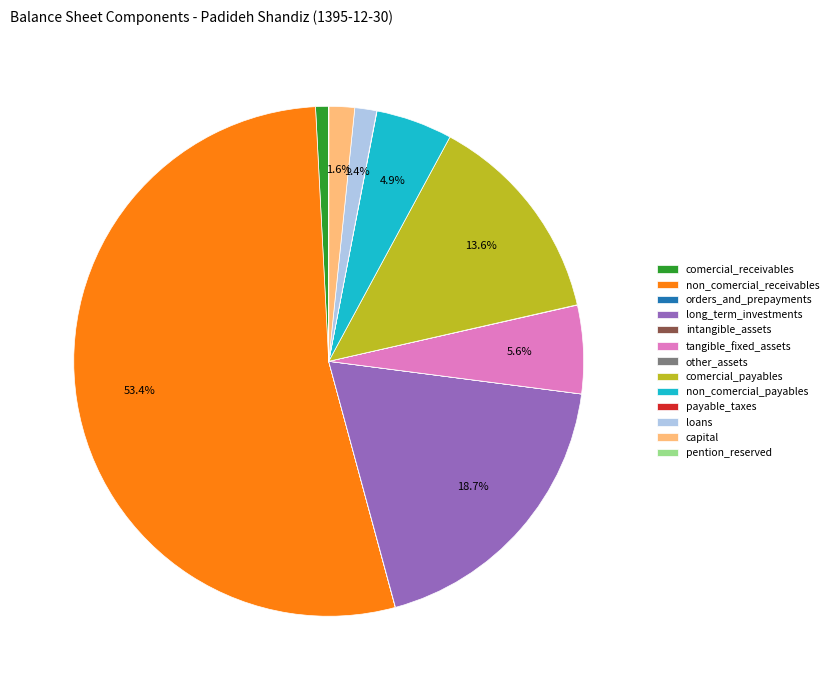

Is the sum of loans and comercial_receivables greater than half?

No